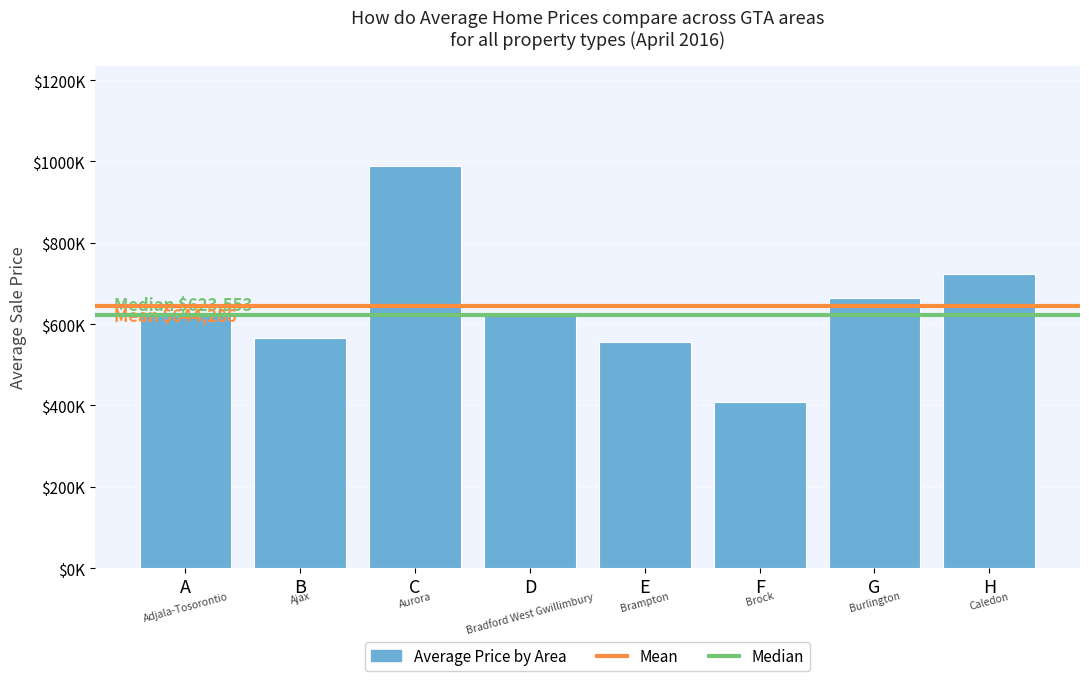

Are the bars horizontal?

No